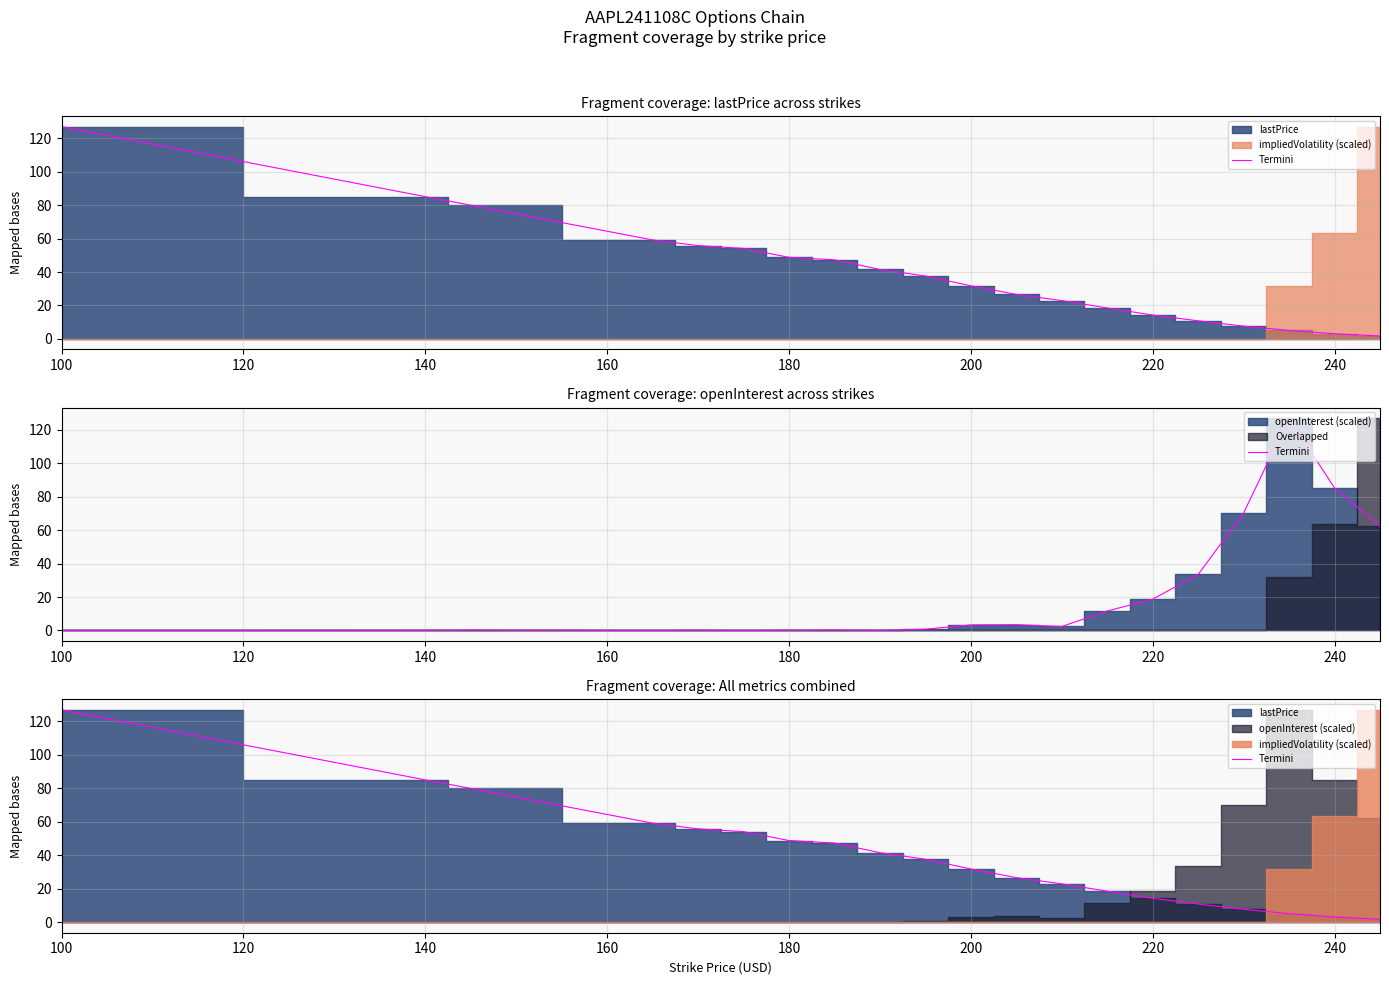

What is the value of the 6th point from the left?

54.1